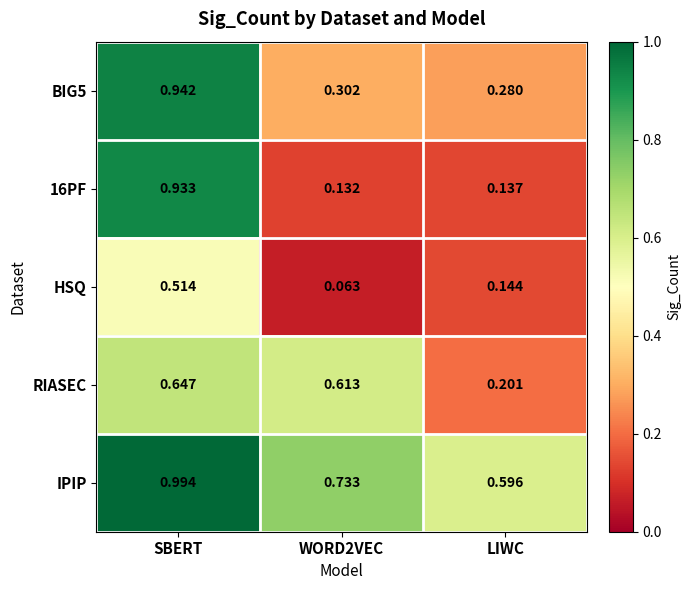

Count the number of categories in the chart.

3